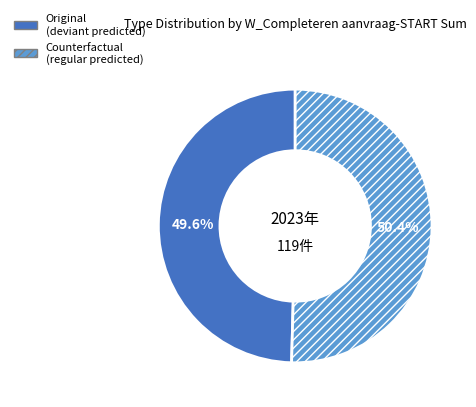

What is the ratio of the value at Original (deviant predicted) to the value at Counterfactual (regular predicted)?

1.0